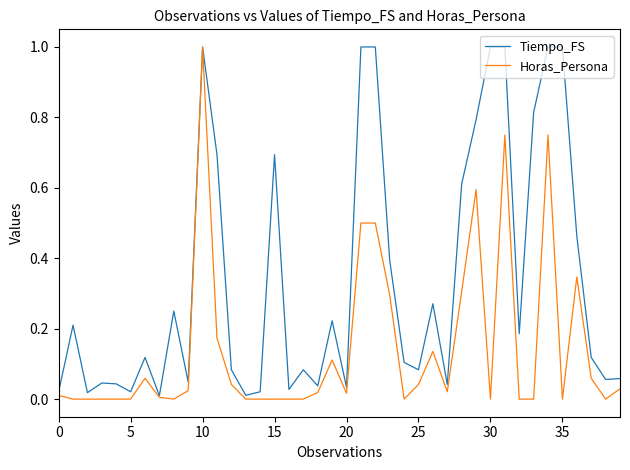

Which series has the largest total across all categories?

Tiempo_FS